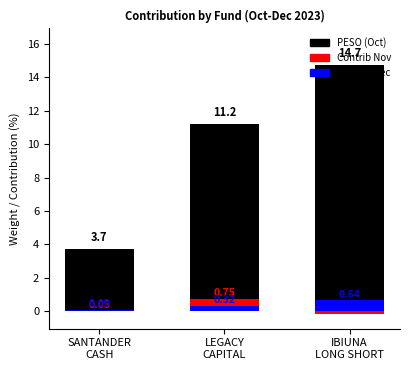

What is the difference between the highest and lowest values at IBIUNA
LONG SHORT?

14.9